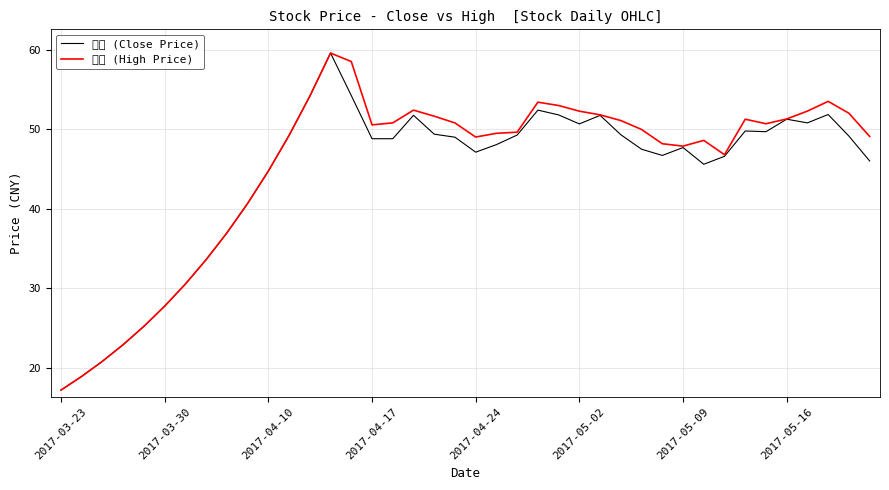

True or false: 最高 (High Price) has a value of 10.5 at 2017-03-30.

False